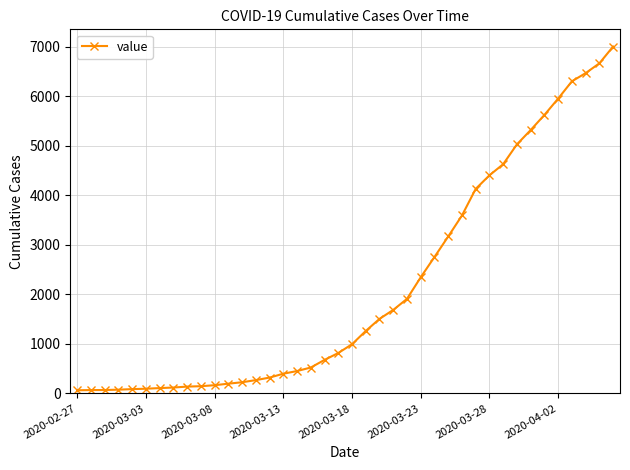

What is the sum of all values?

85740